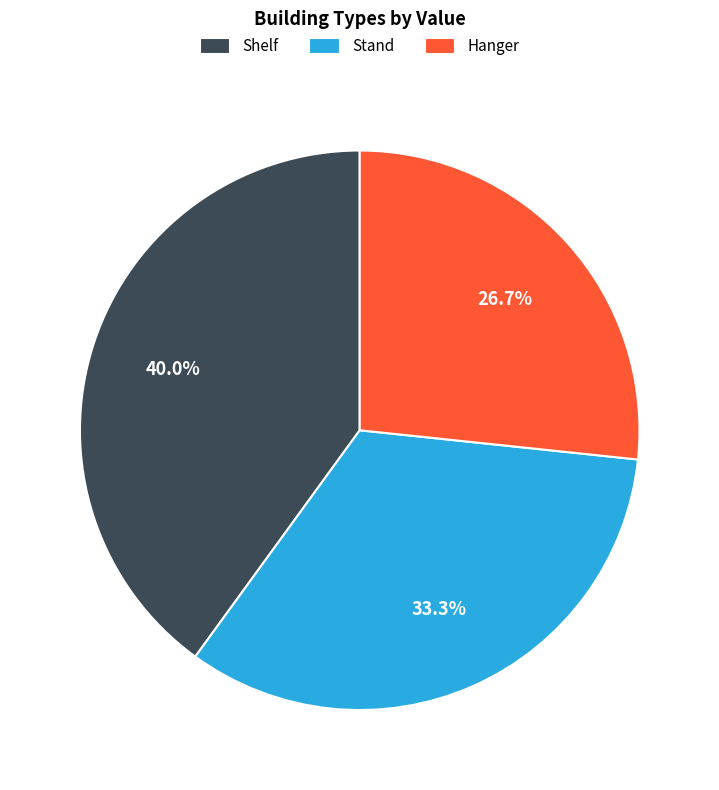

To the nearest percent, what is the difference between the Hanger and Stand slice percentages?

7%